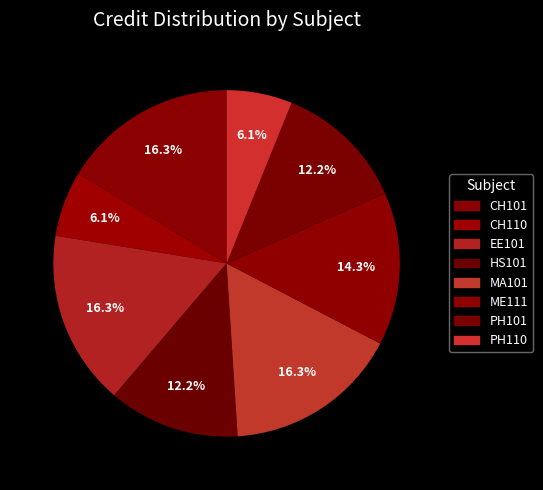

Combined, what portion of the pie is CH110 and PH110?

12.2%